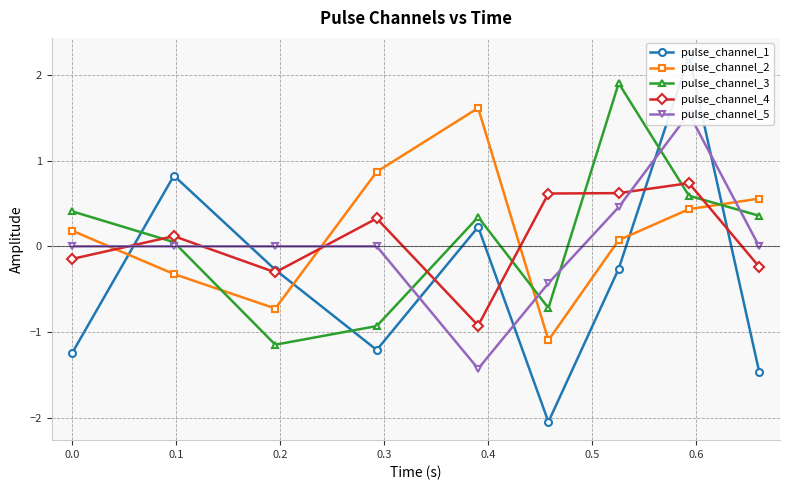

Which series has the largest range (max minus min)?

pulse_channel_1